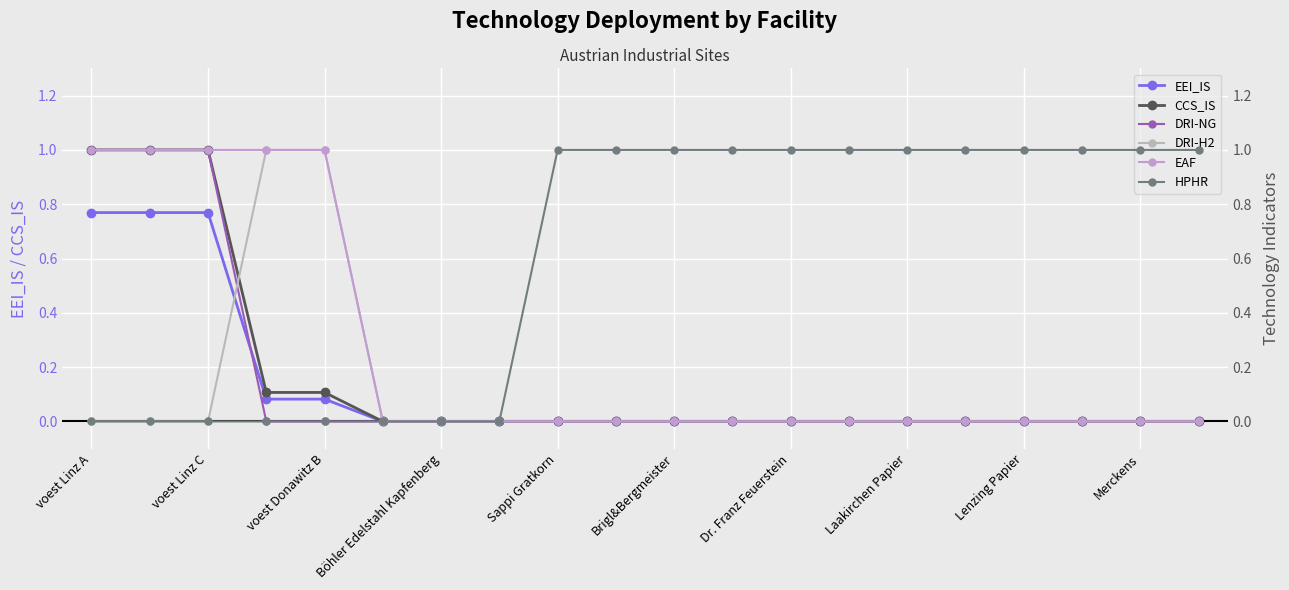

True or false: CCS_IS has more than 0 interior local peaks.

False